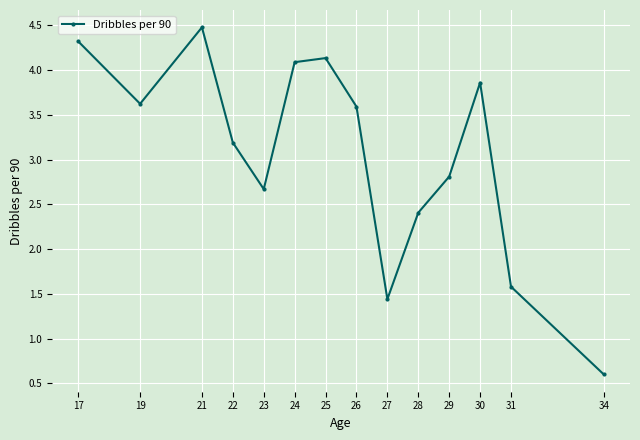

Which label corresponds to the largest value in the chart?

21